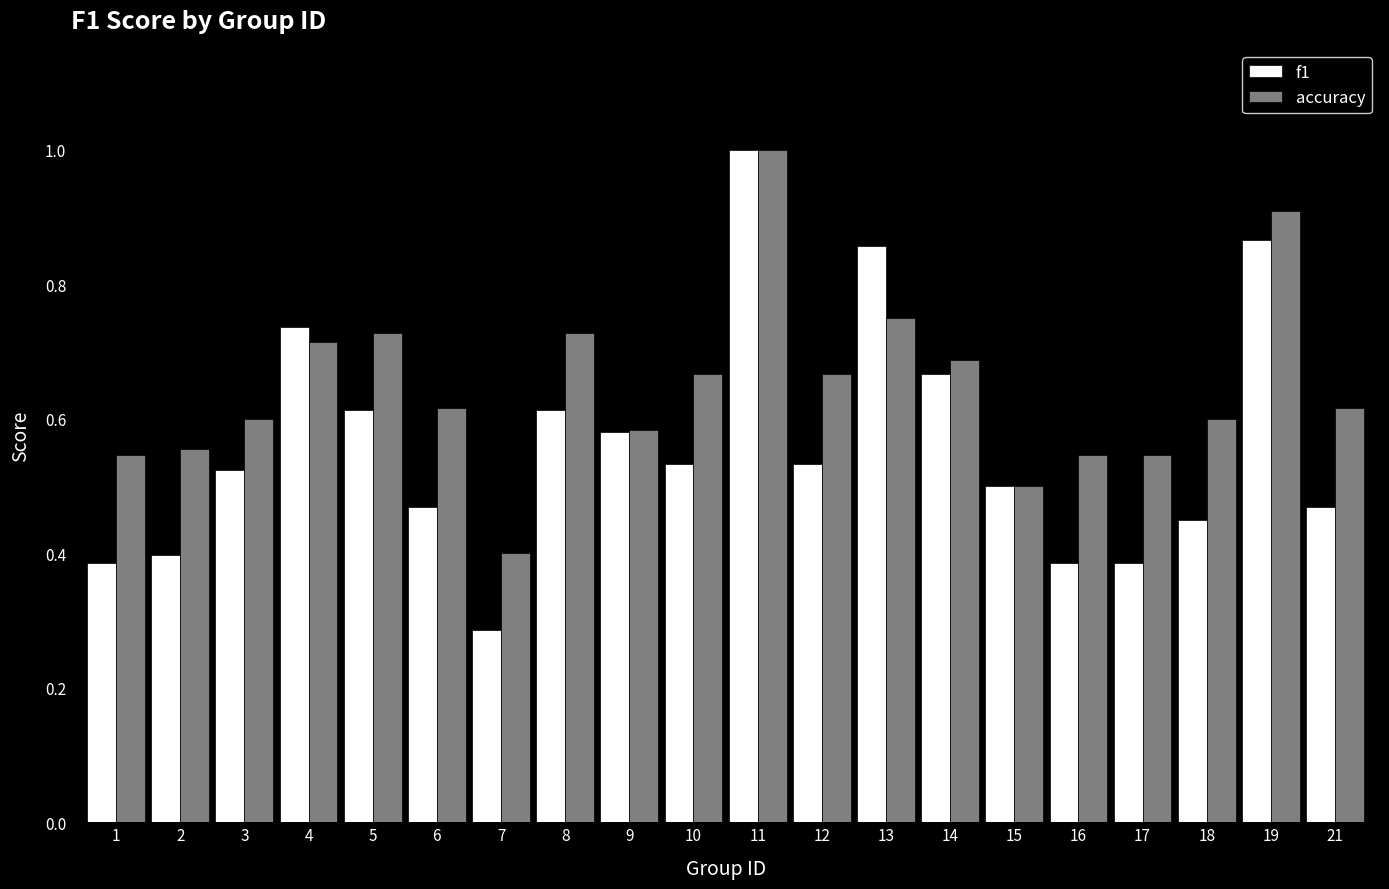

Rank the series by their average value, from highest to lowest.

accuracy, f1